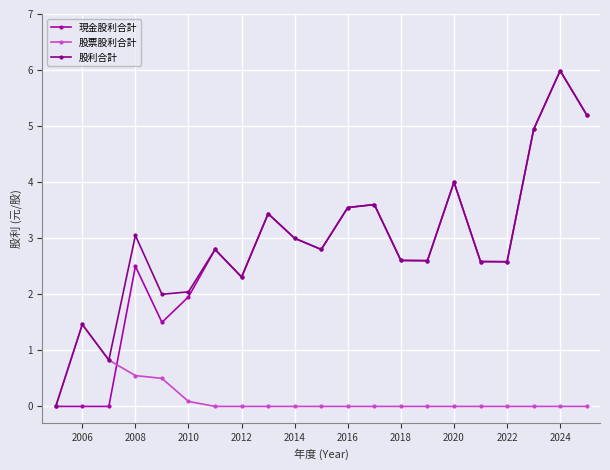

What is the average value of the 股利合計 series?

2.9